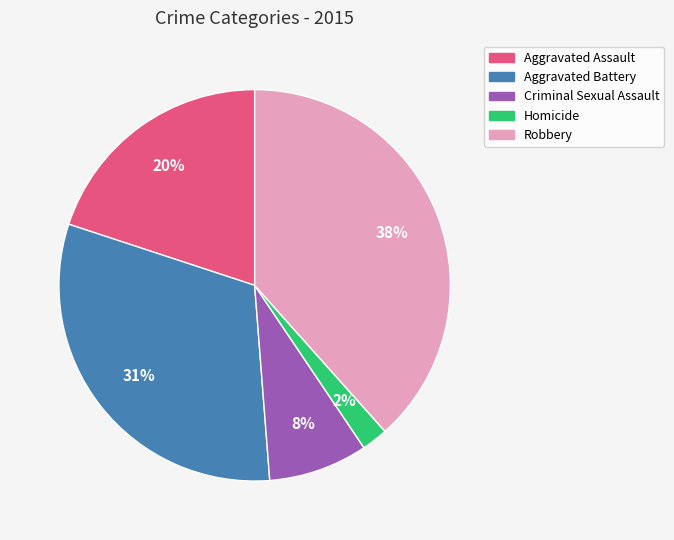

To the nearest percent, what is the difference between the largest and smallest slice percentages?

36%